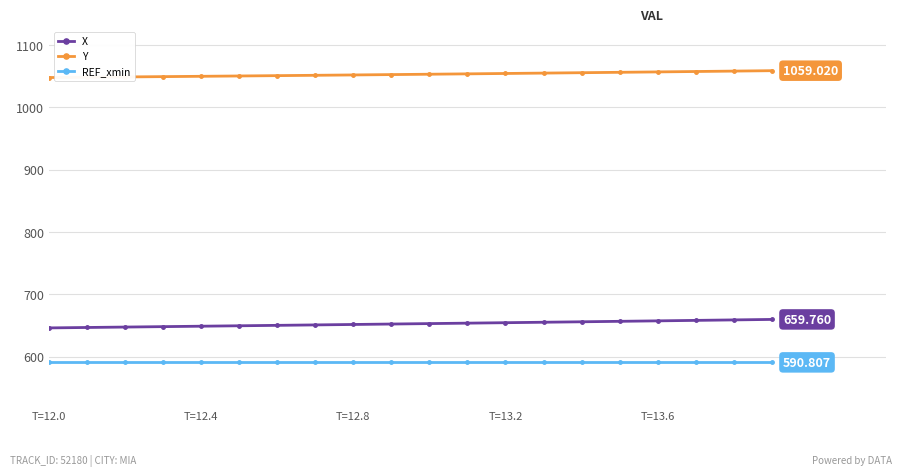

Which series has the largest total across all categories?

Y